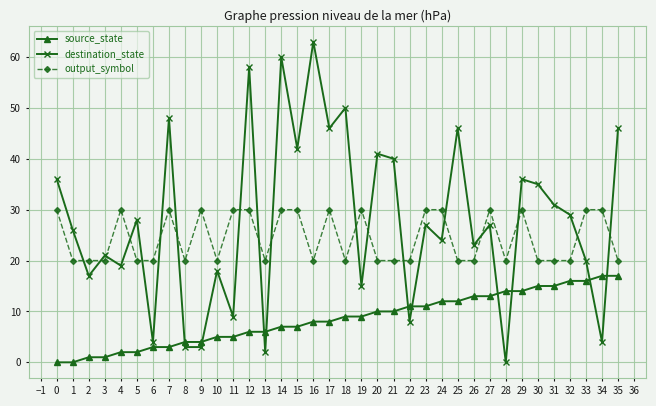

Is it true that source_state equals 8 at 32?

False